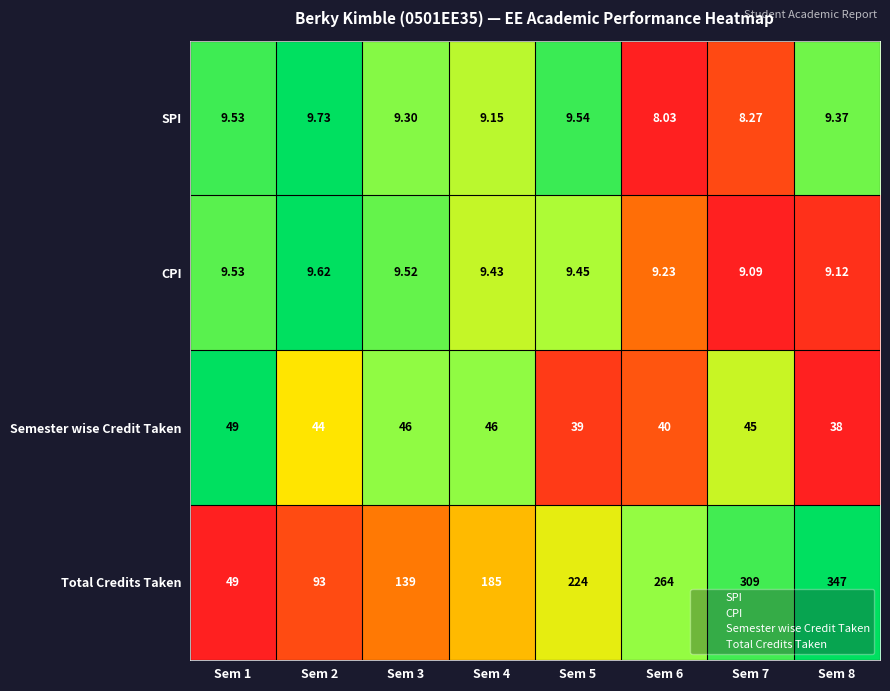

List the series in order of their peak value, lowest first.

CPI, SPI, Semester wise Credit Taken, Total Credits Taken